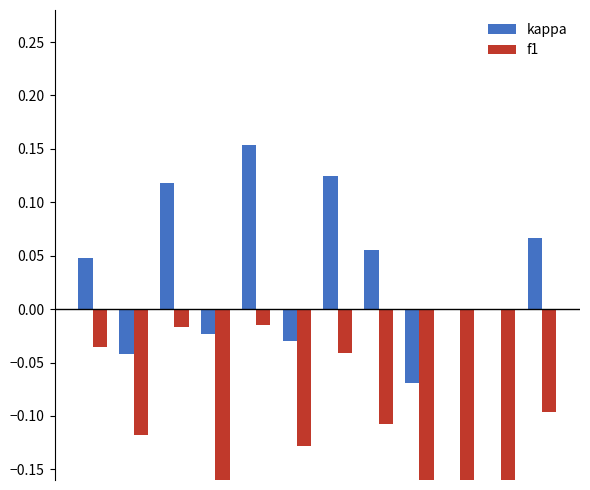

What is the average value of the f1 series?

-0.1